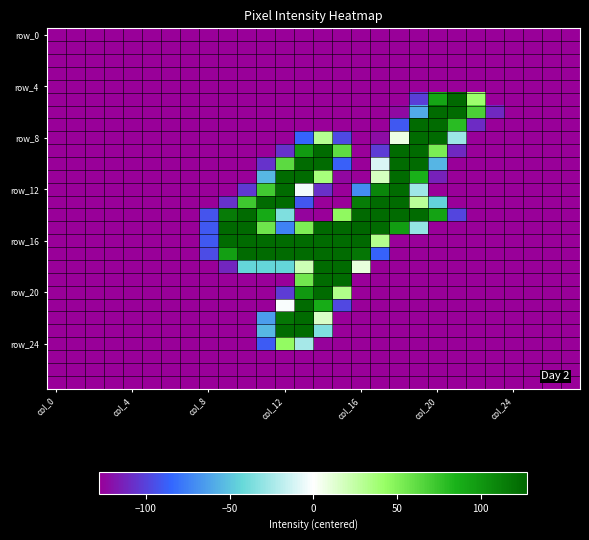

What is the greatest value displayed?

127